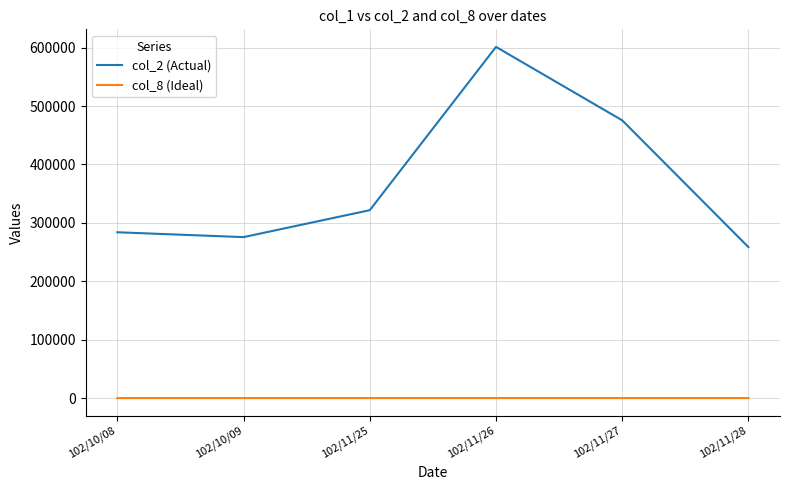

Is this an area chart (filled region under the line)?

No